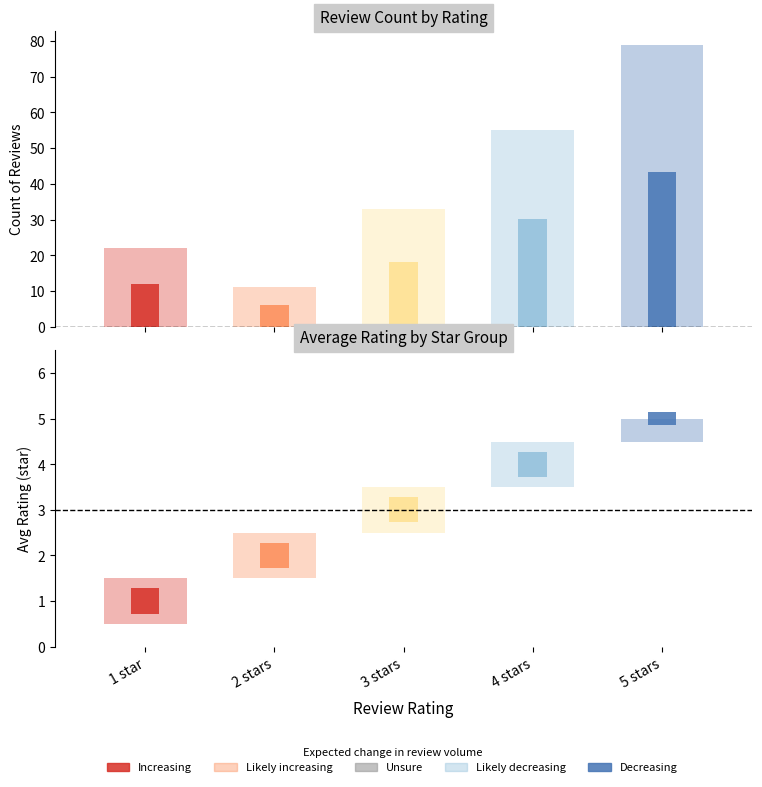

Between 5 star and 2 star, which is larger?

5 star